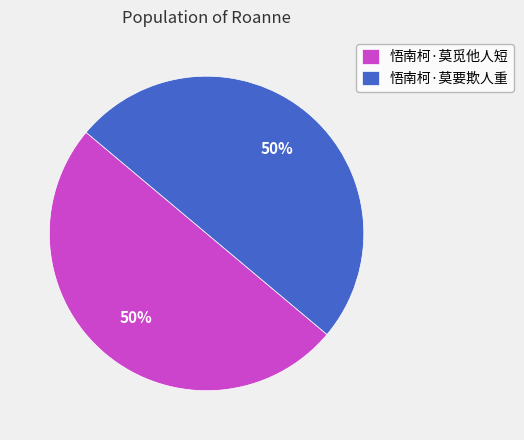

Is the sum of 悟南柯·莫要欺人重 and 悟南柯·莫觅他人短 greater than half?

Yes